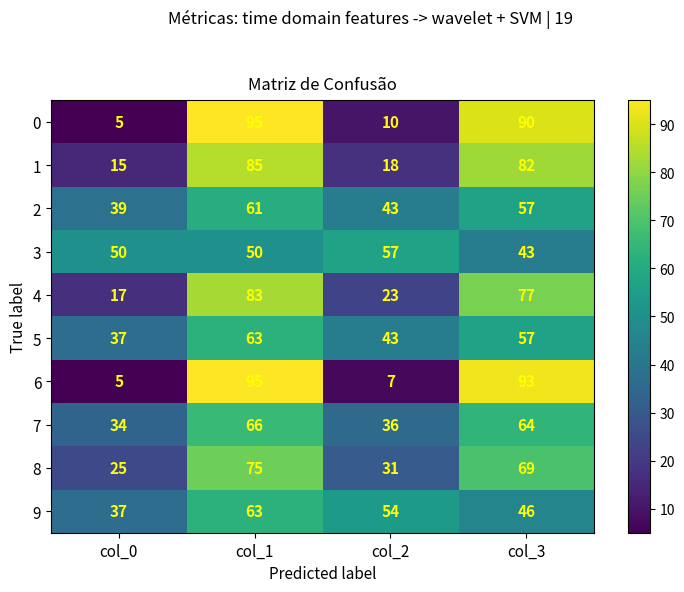

Where does the 0 series first go above 90?

col_1